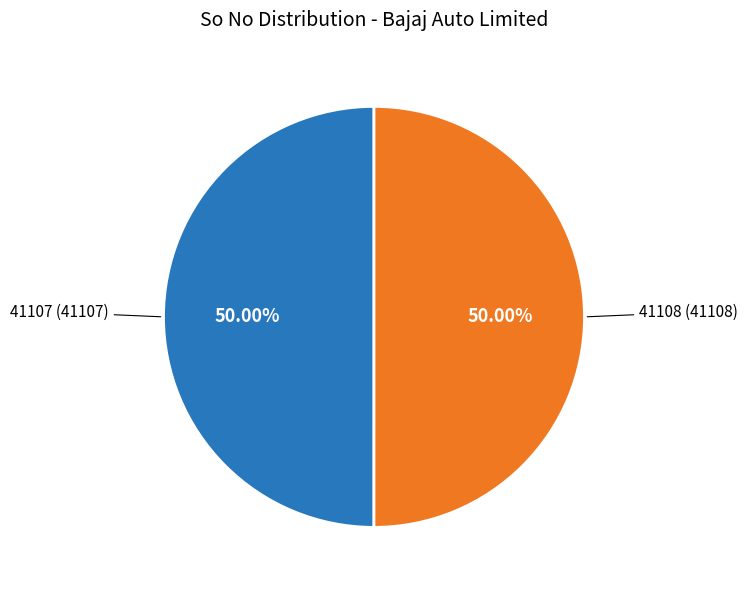

How many segments does this pie chart have?

2